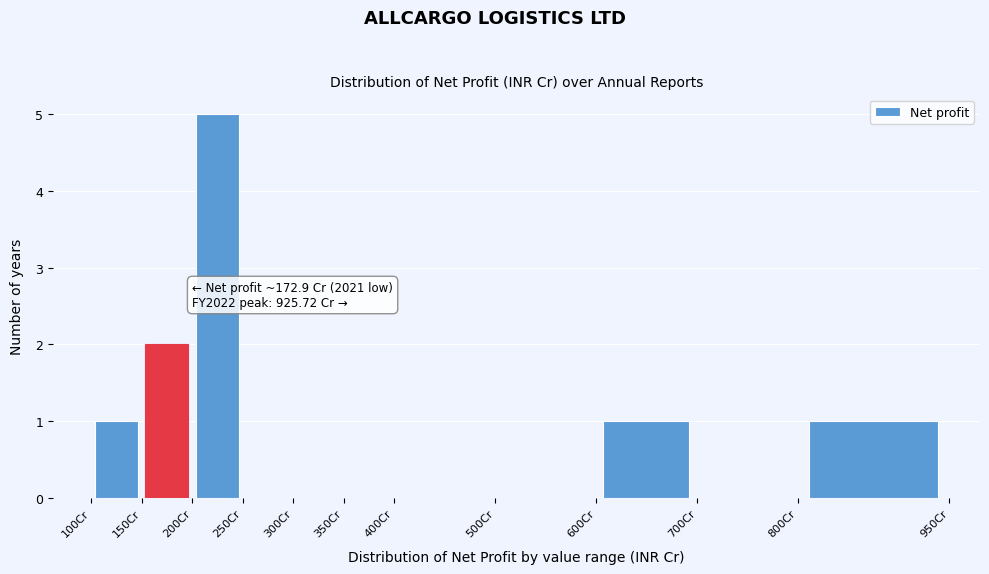

Over which range of the x-axis is the bar tallest?

200 to 250